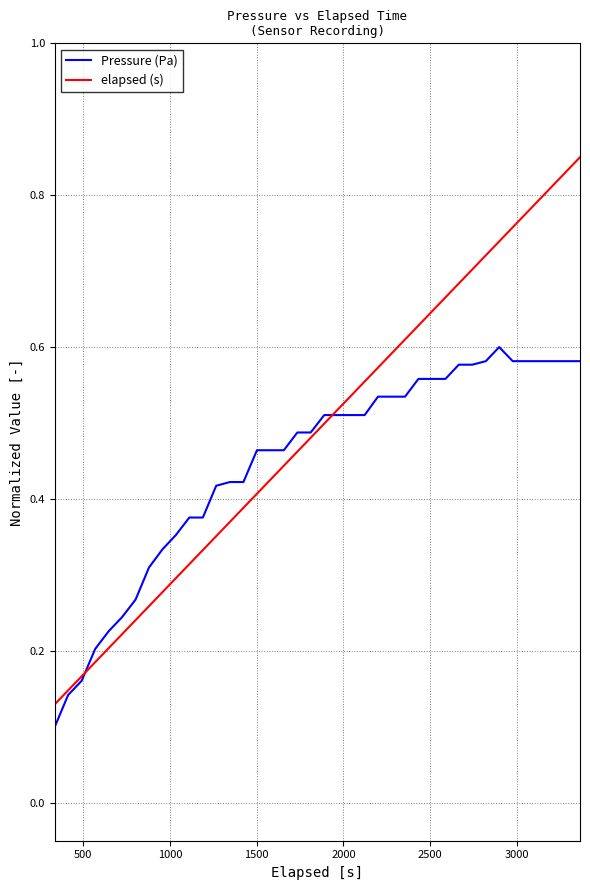

How many lines are shown in the chart?

2